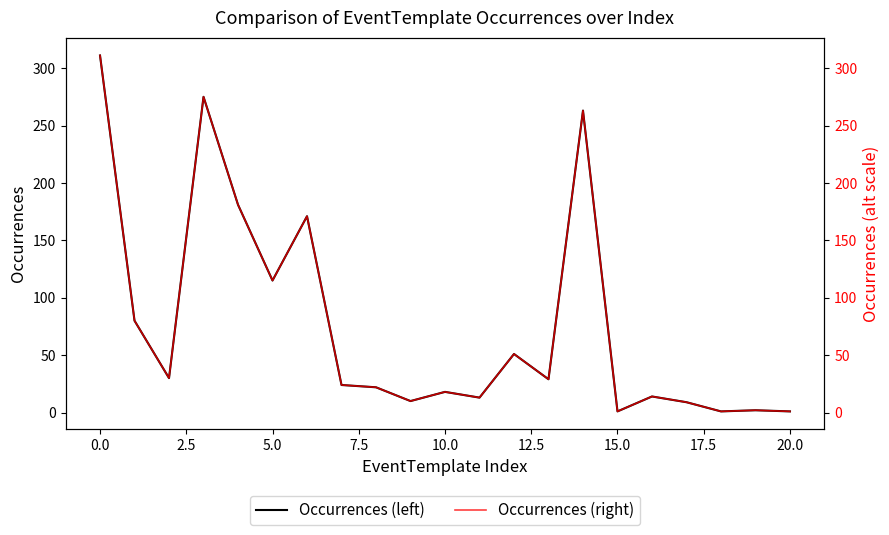

What is the difference between the maximum and minimum values in the Occurrences (red axis) series?

310